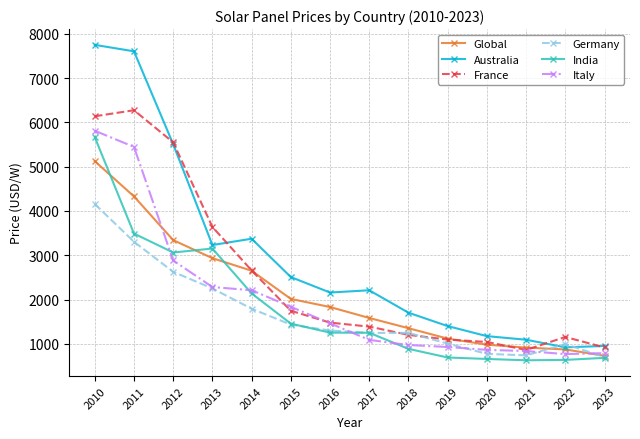

What is the total value across all series at 2021?

5090.0